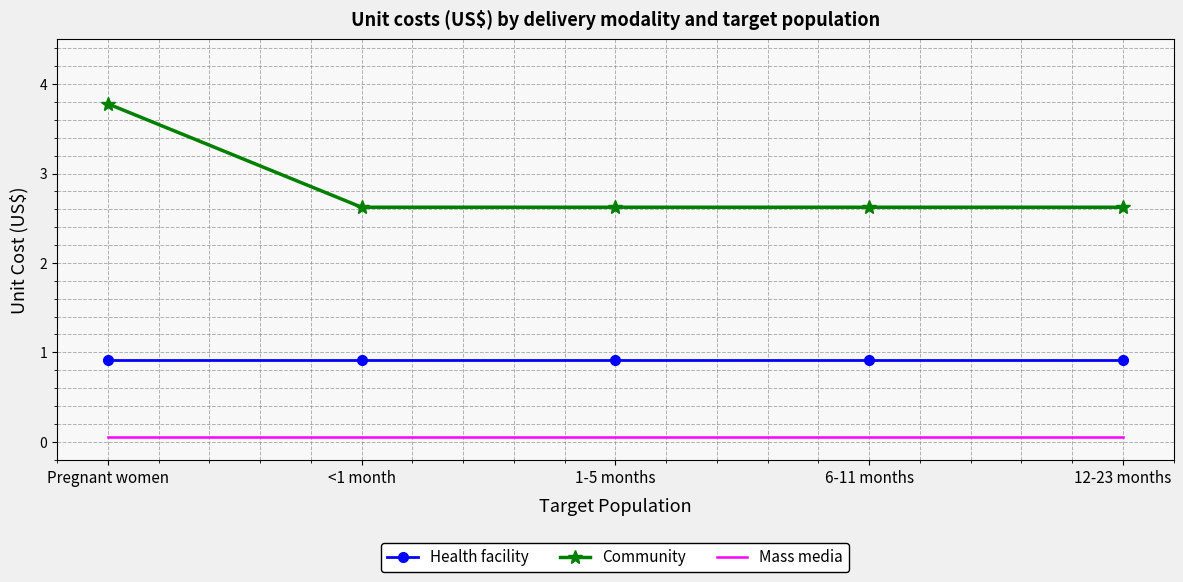

At 12-23 months, list the series in order from smallest to largest.

Mass media, Health facility, Community